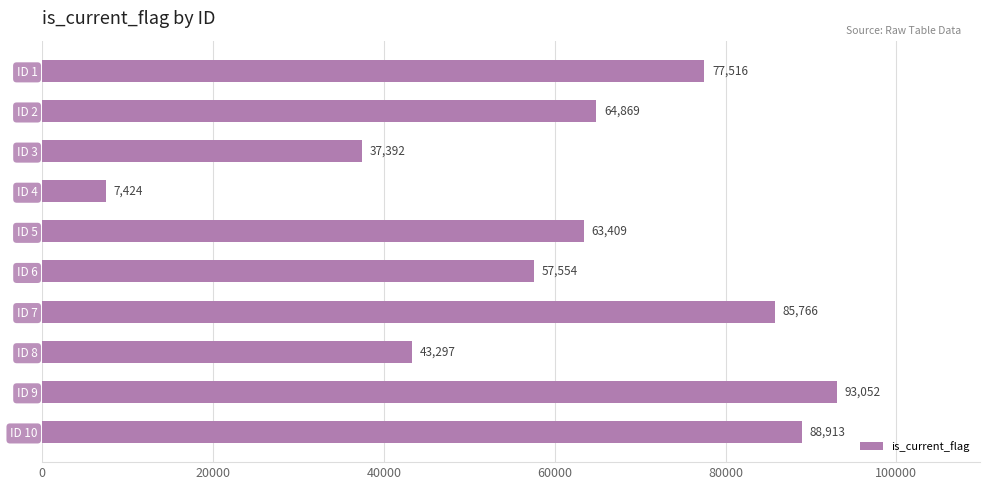

Reading top to bottom, transcribe all the data shown in this chart.

ID 1=77516	ID 2=64869	ID 3=37392	ID 4=7424	ID 5=63409	ID 6=57554	ID 7=85766	ID 8=43297	ID 9=93052	ID 10=88913